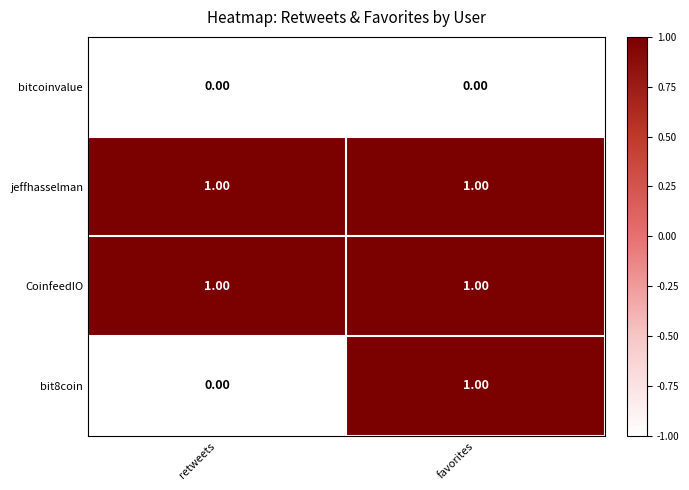

What is the total value across all series at favorites?

3